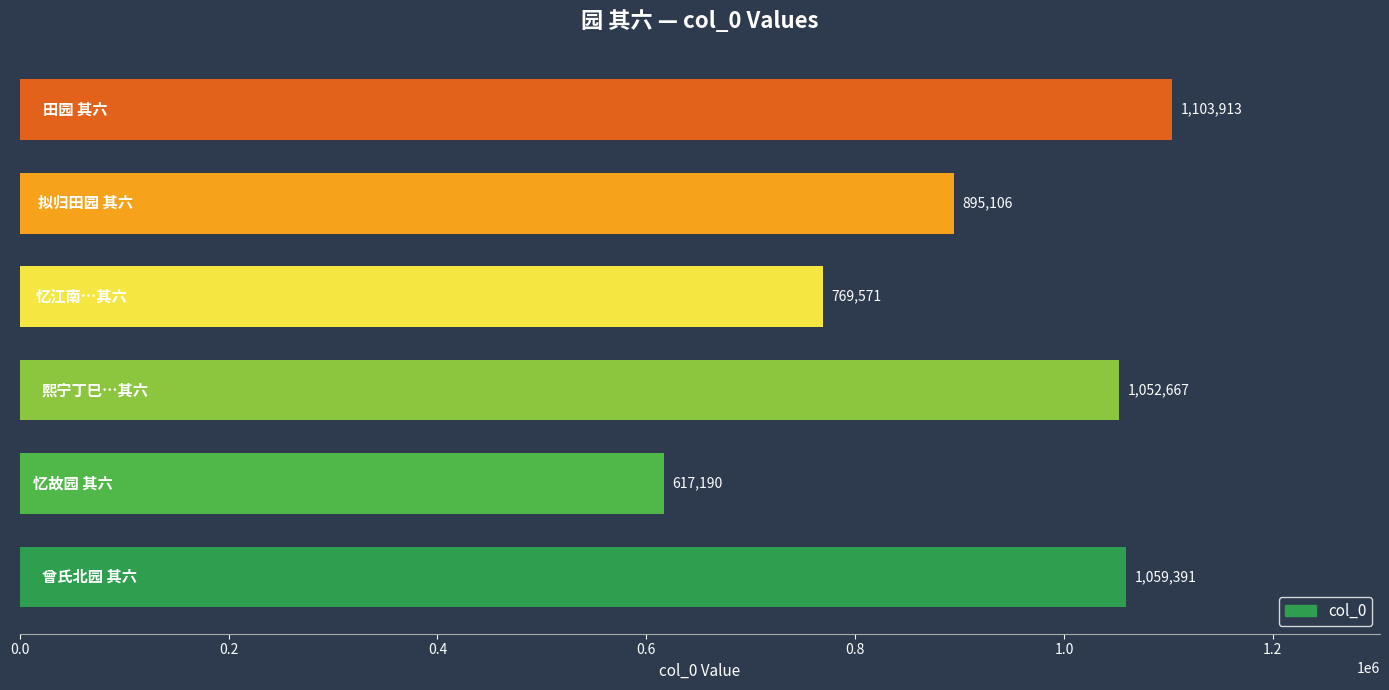

What is the smallest value displayed?

617190